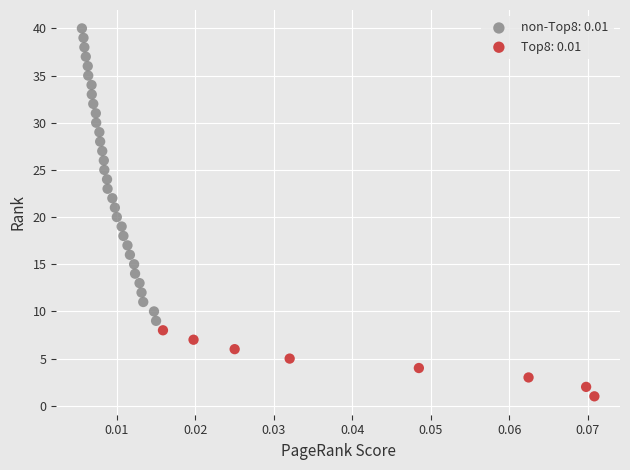

Which series contains the highest Y value?

non-Top8: 0.01